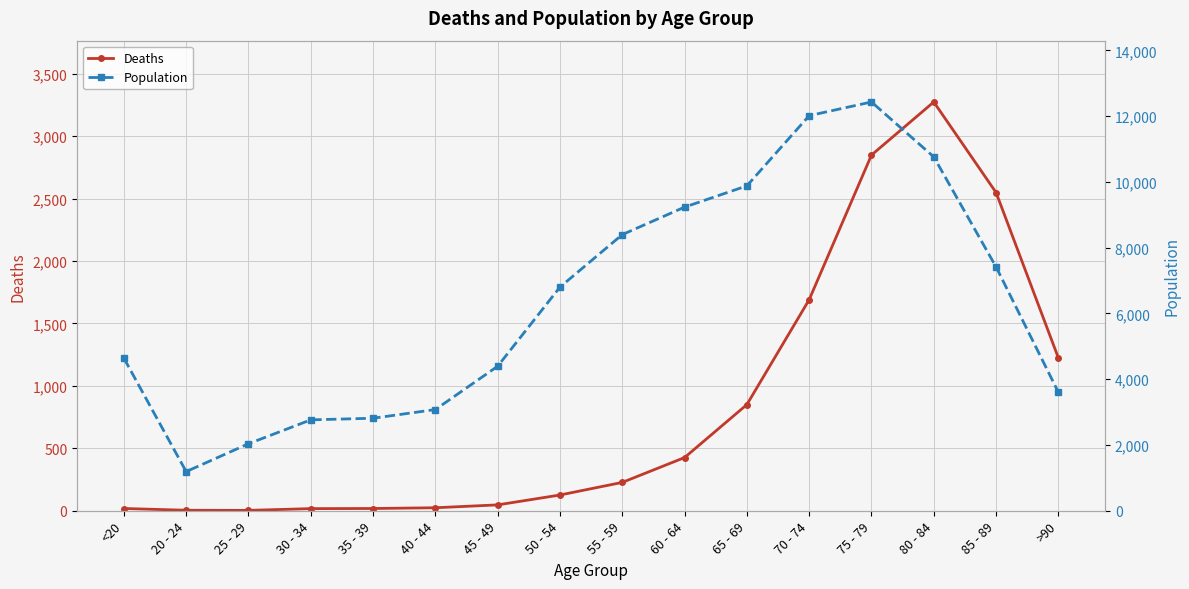

Which series has the widest spread of values?

Population